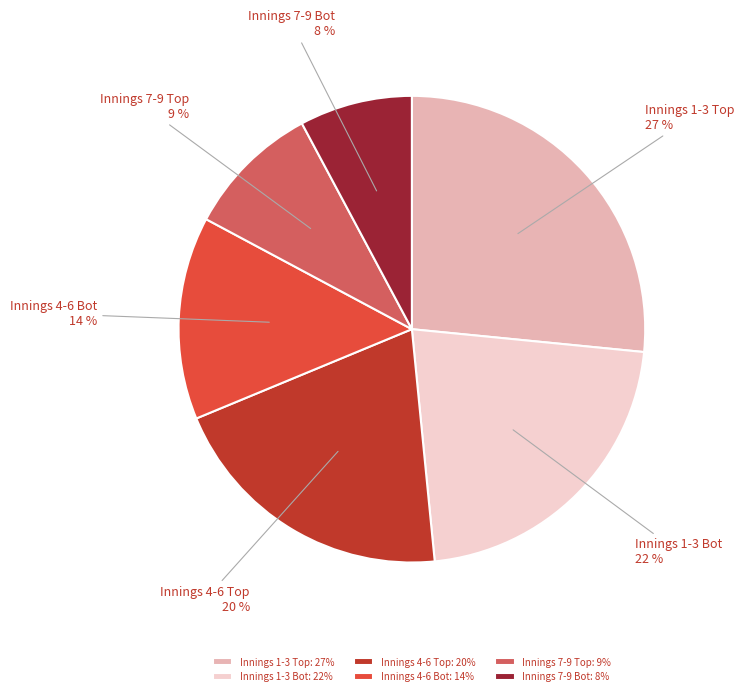

What percentage is the Innings 1-3 Bot slice, to the nearest percent?

22%